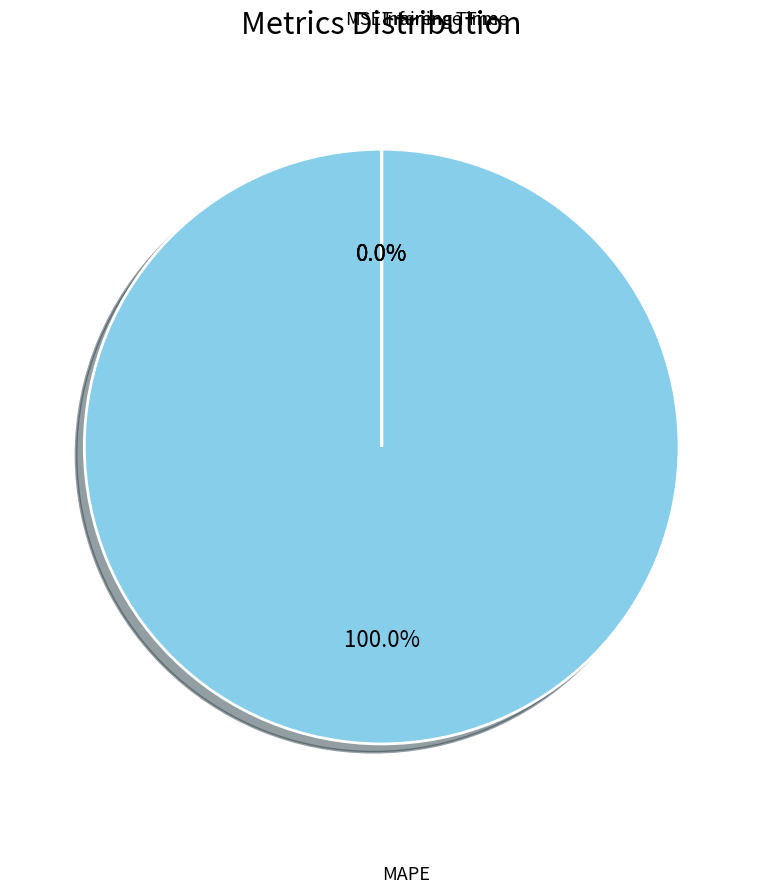

Rank the categories by value from lowest to highest.

Inference Time, Training Time, MSE, MAPE